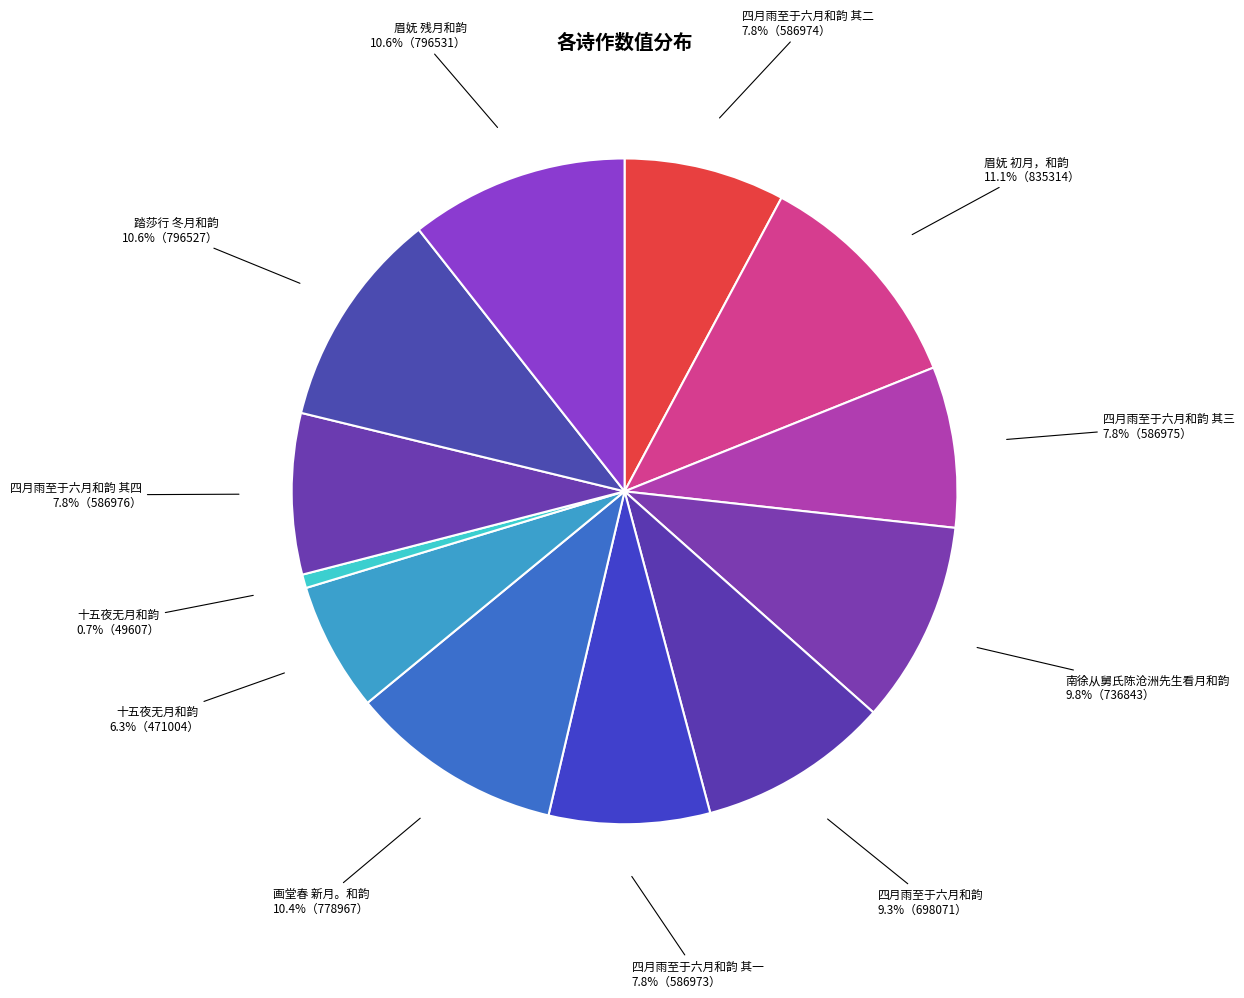

How many slices are in this pie chart?

12